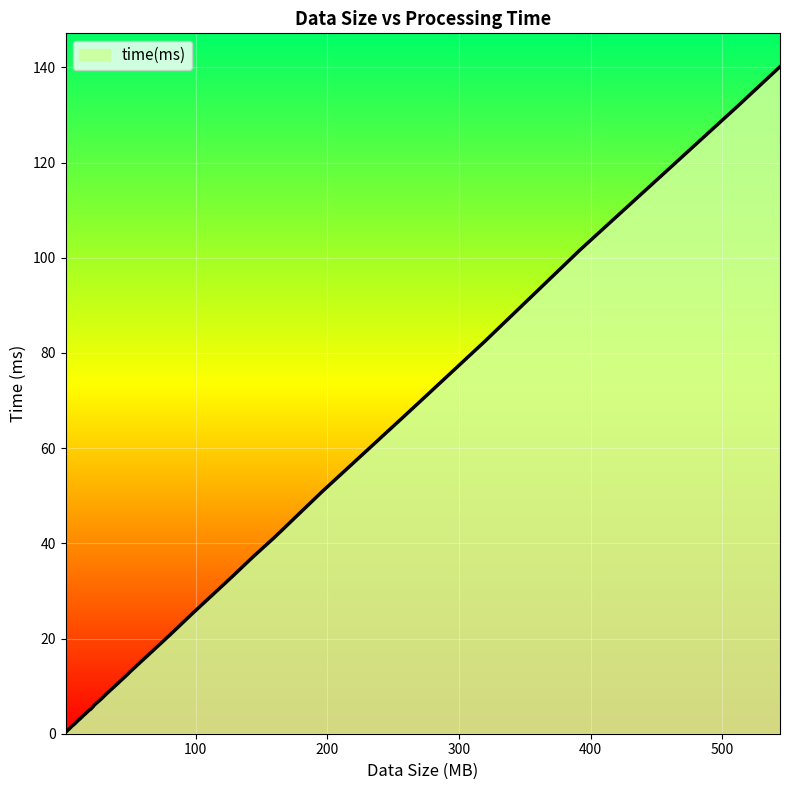

What is the maximum value shown in the chart?

140.2